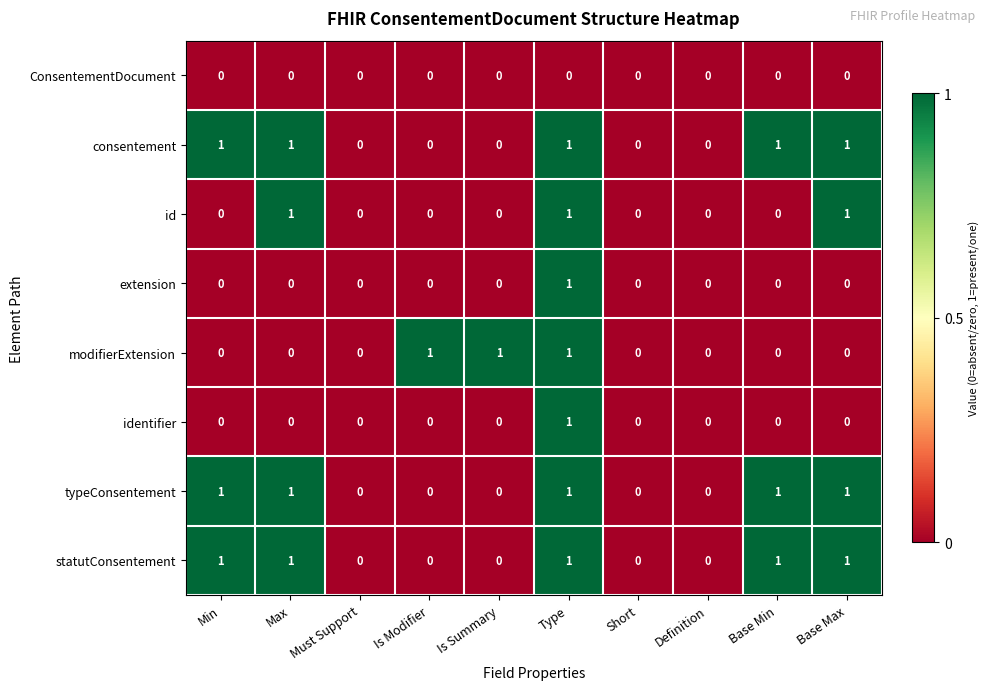

Between Must Support and Is Summary, which series saw the biggest shift?

modifierExtension